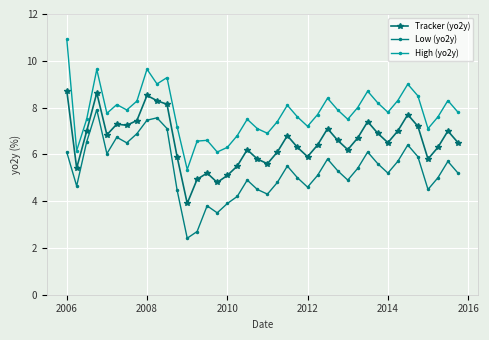

What is the value of the Tracker (yo2y) point at the 11th from the left?

8.1